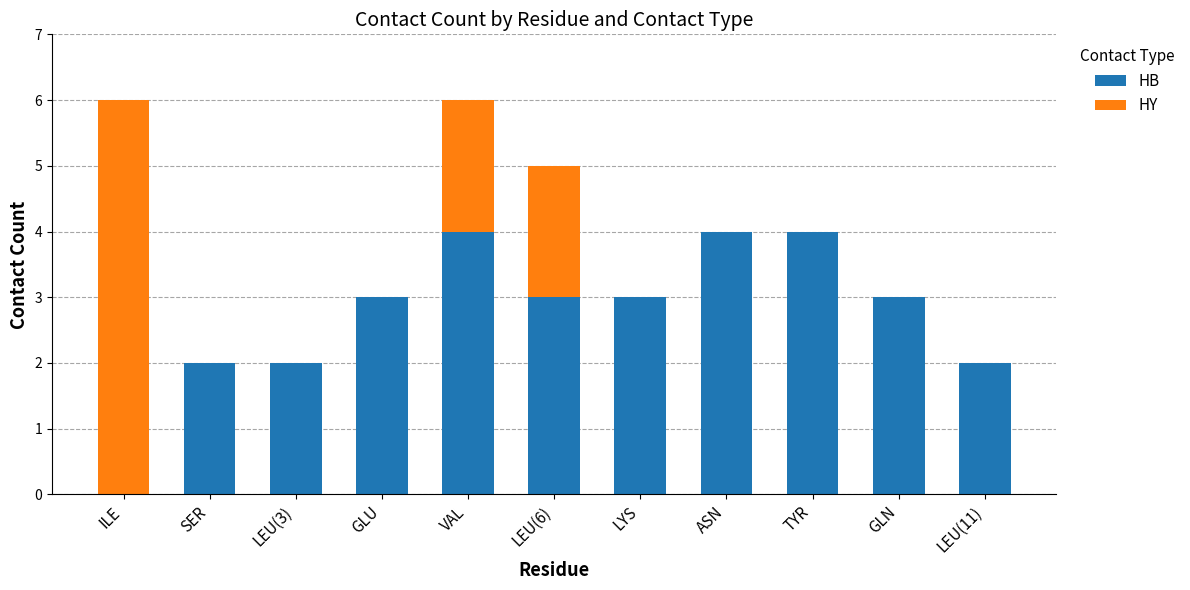

Read the HB value at ASN.

4